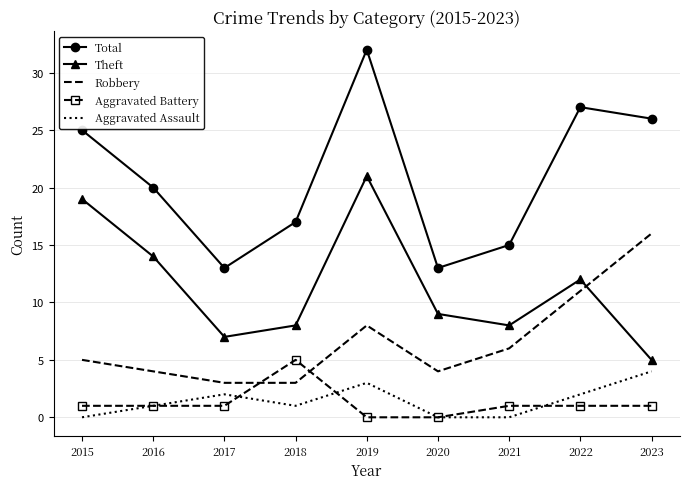

Rank the series by their maximum value, from highest to lowest.

Total, Theft, Robbery, Aggravated Battery, Aggravated Assault